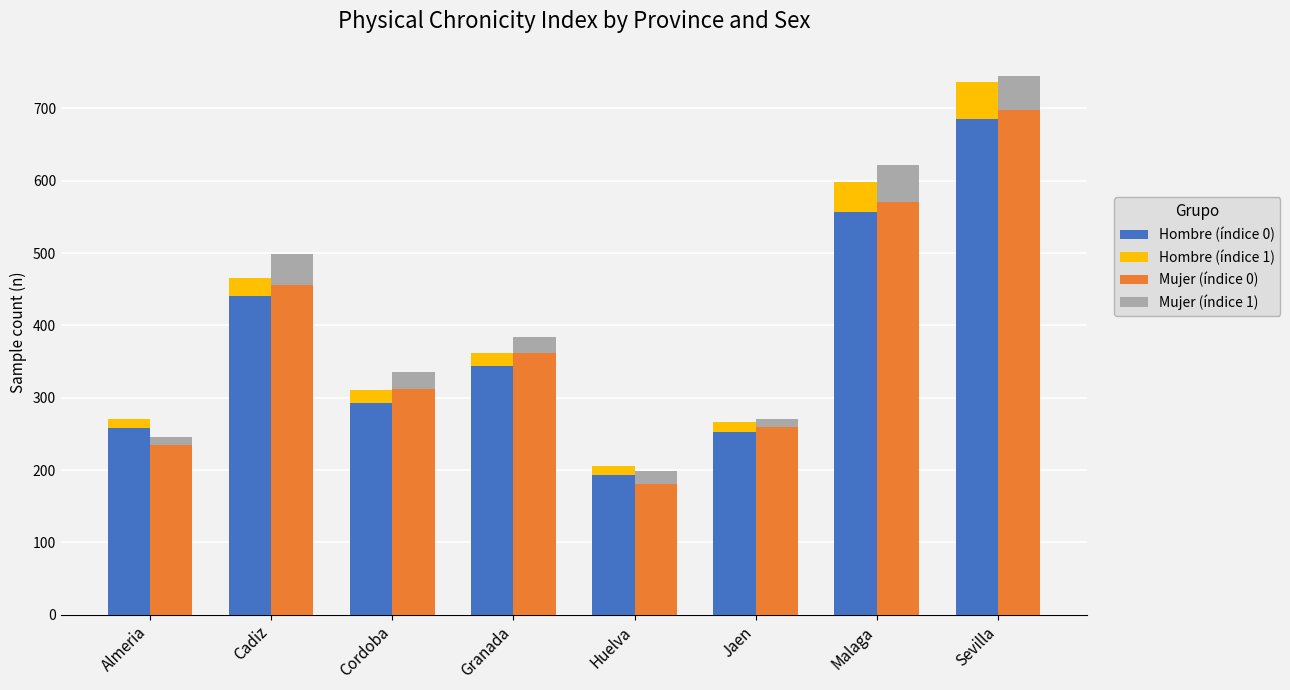

Between Cordoba and Malaga, which is larger?

Malaga